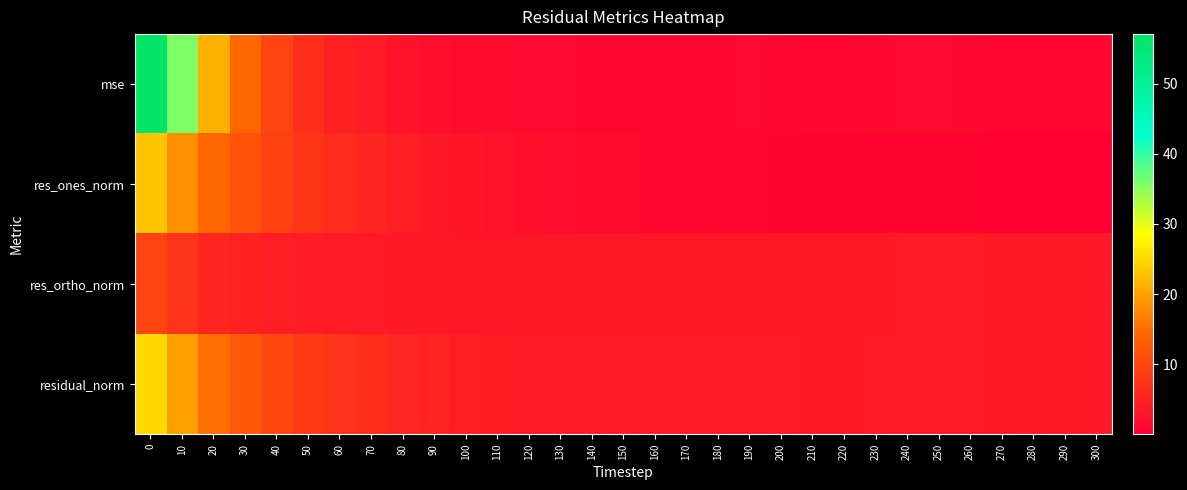

What is the difference between the highest and lowest values at 290?

3.6